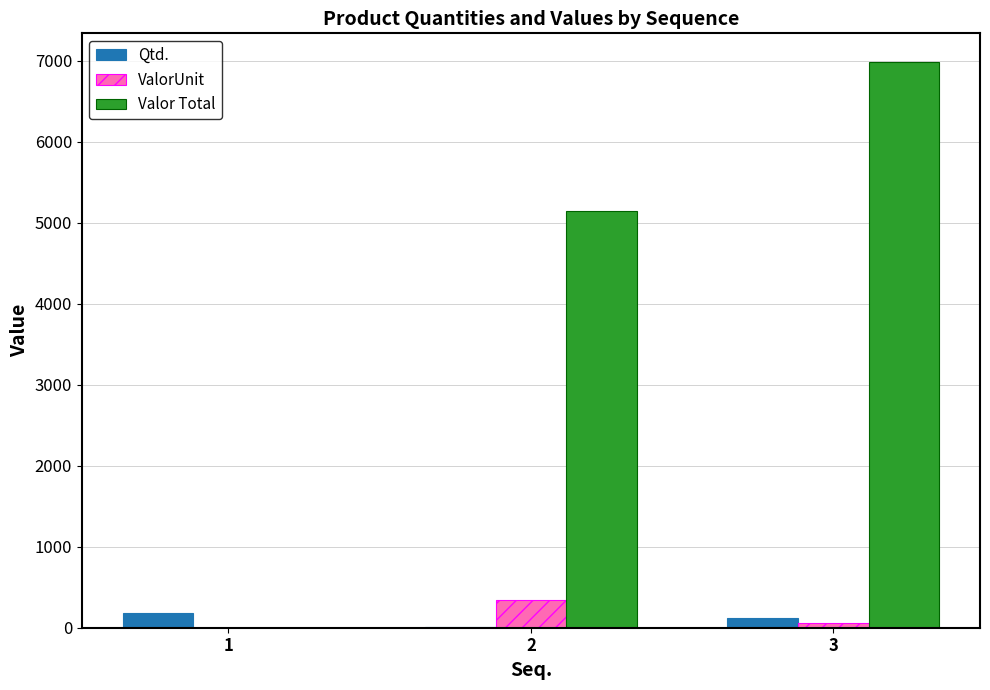

What value does the Qtd. series have at 2?

15.0